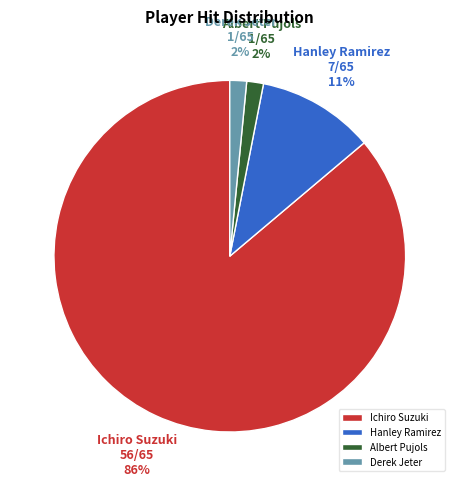

To the nearest percent, what is the average slice percentage?

25%